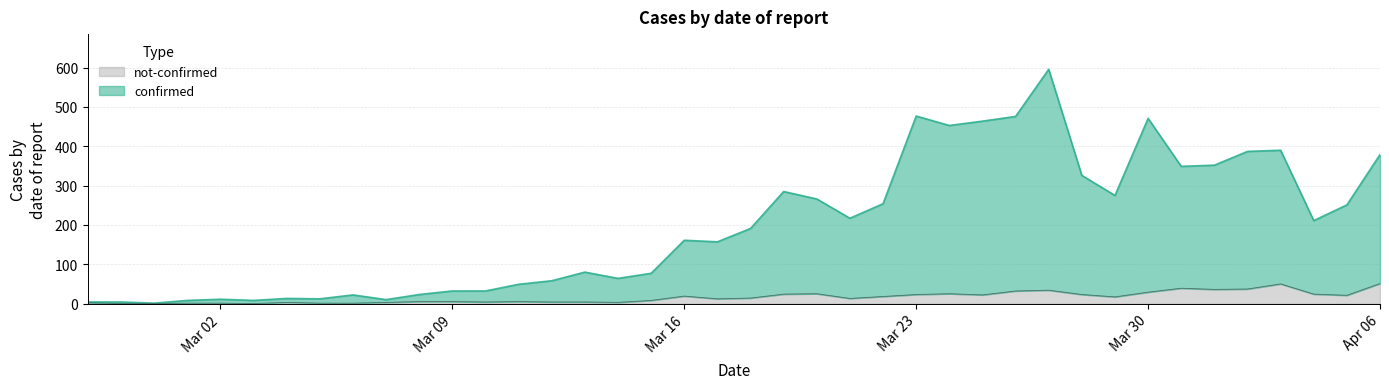

What is the average value of the confirmed series?

197